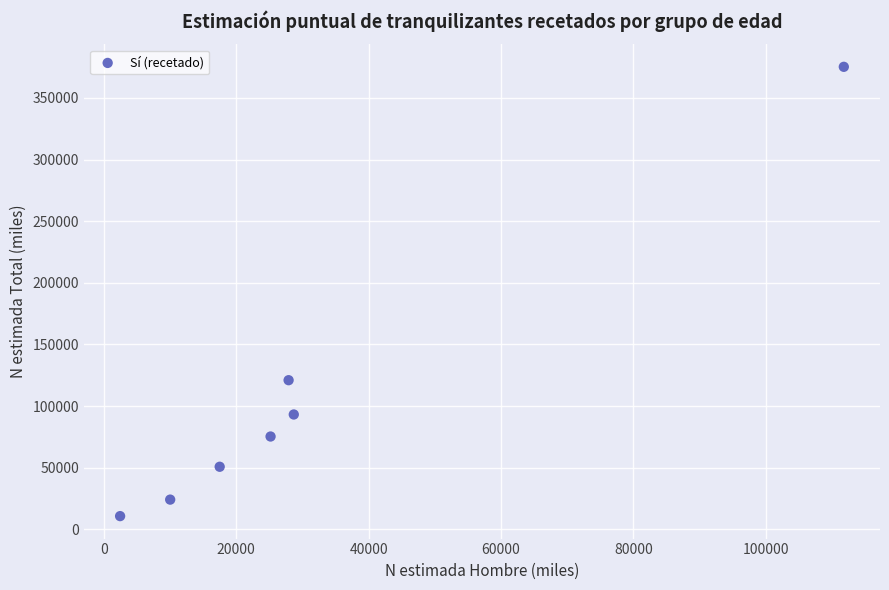

What is the average X value?

31937